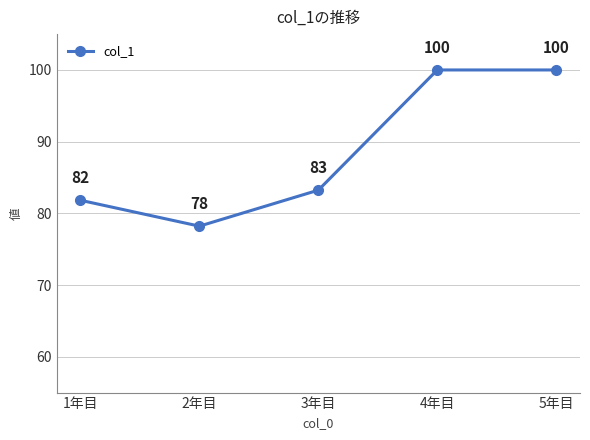

What is the smallest value displayed?

78.2